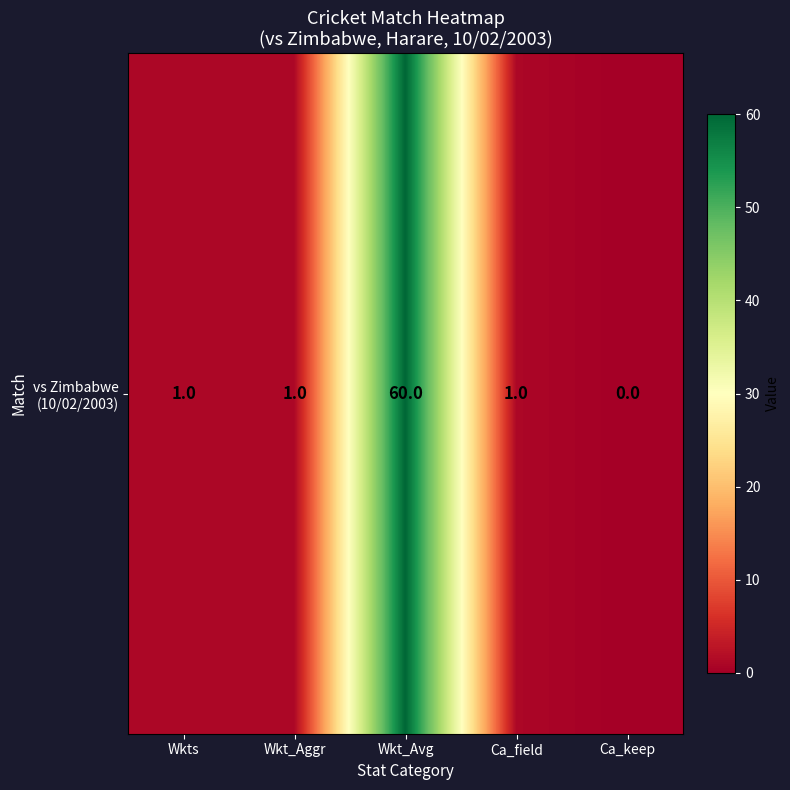

Reading right to left, extract all data points from this chart.

Ca_keep=0	Ca_field=1	Wkt_Avg=60	Wkt_Aggr=1	Wkts=1